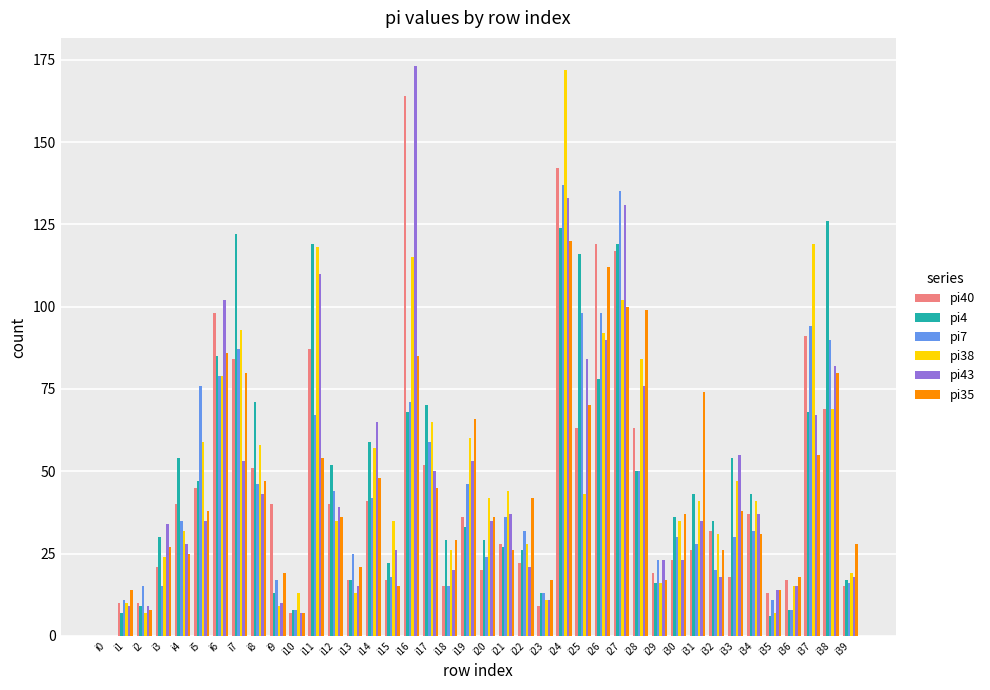

The value of pi43 at i38 is 82. True or false?

True